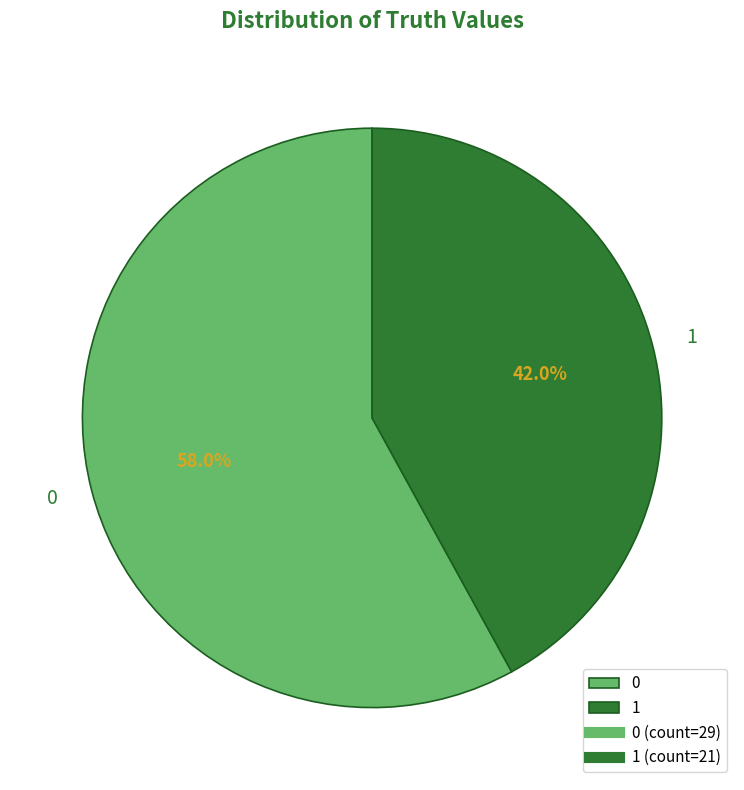

Rank the categories by value from lowest to highest.

1, 0